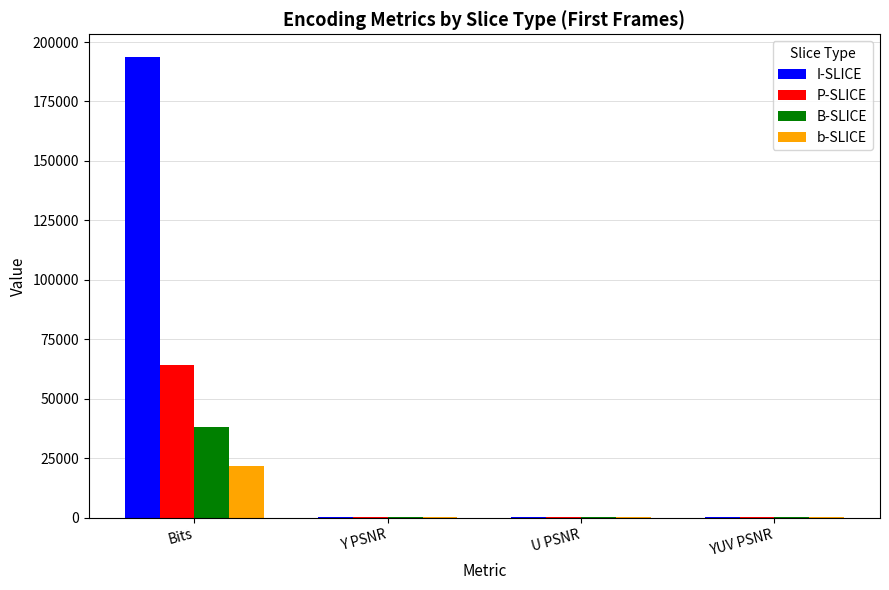

Which series has the largest total across all categories?

I-SLICE